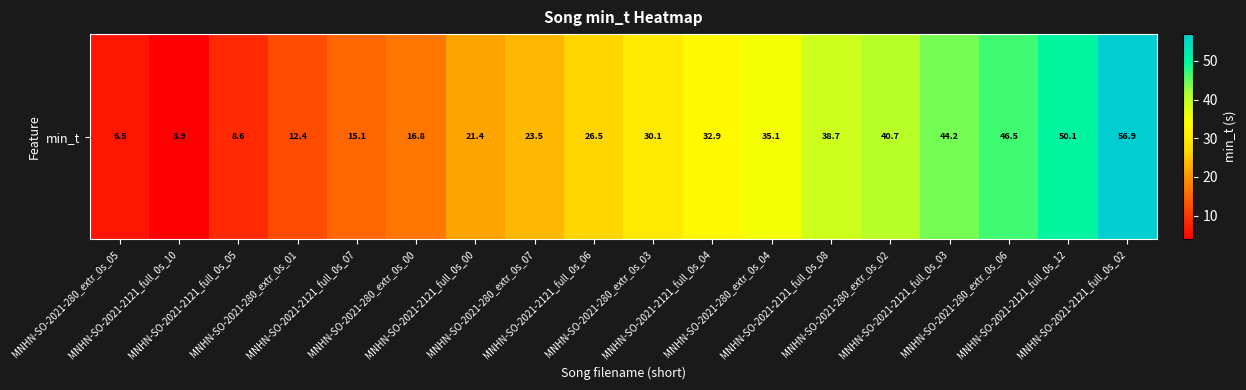

What is the change in value from MNHN-SO-2021-280_extr_0s_01 to MNHN-SO-2021-2121_full_0s_12?

+37.7